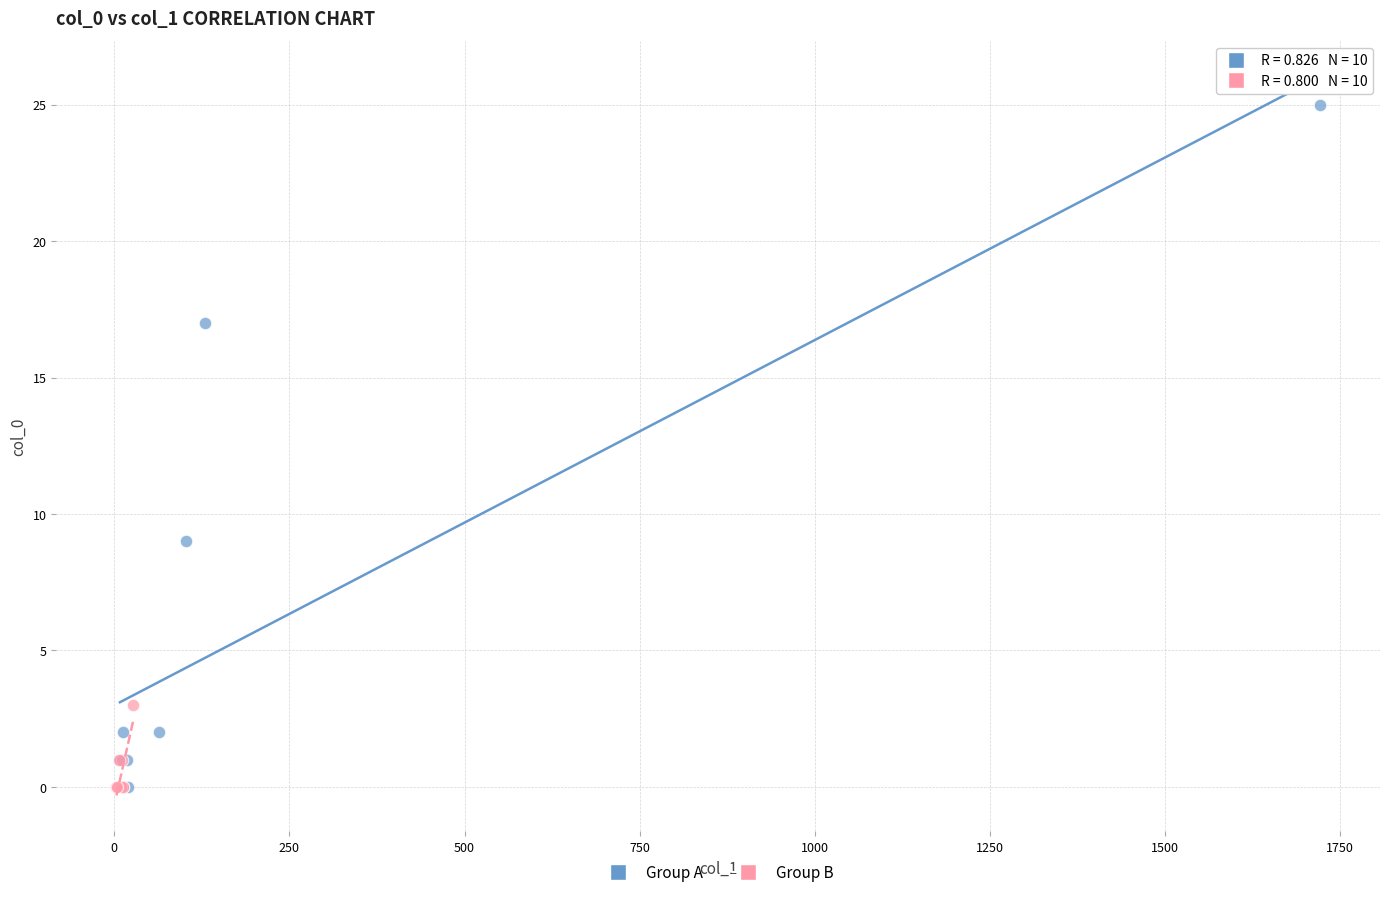

Which series contains the highest Y value?

Group A